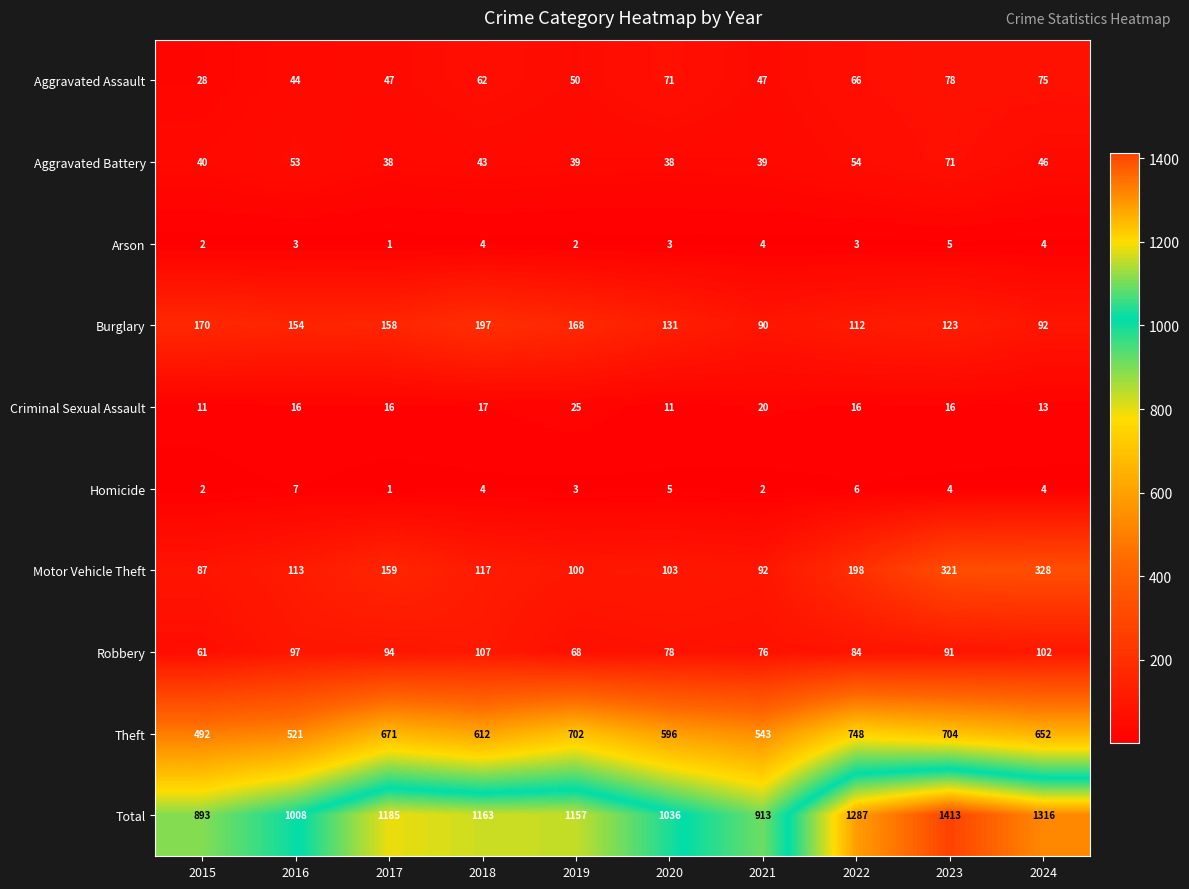

How many Arson values are between 2 and 4?

8